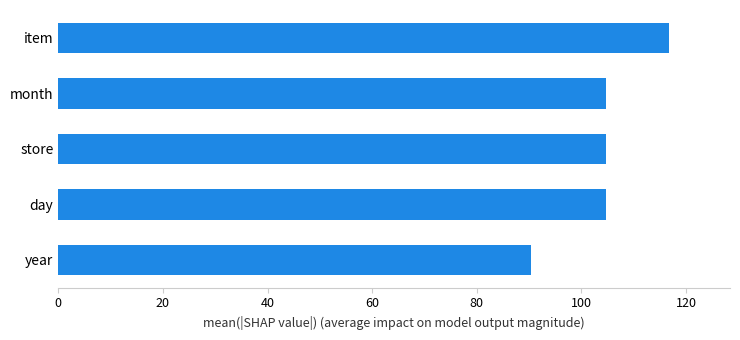

Read the value at day.

104.7